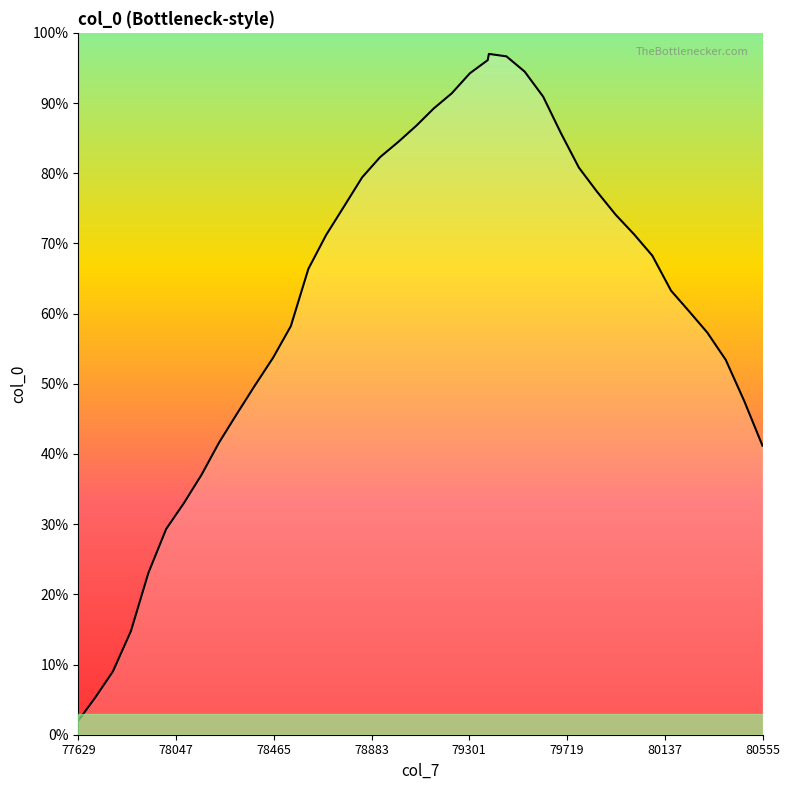

How many interior local peaks (higher than both neighbors) does the data have?

1